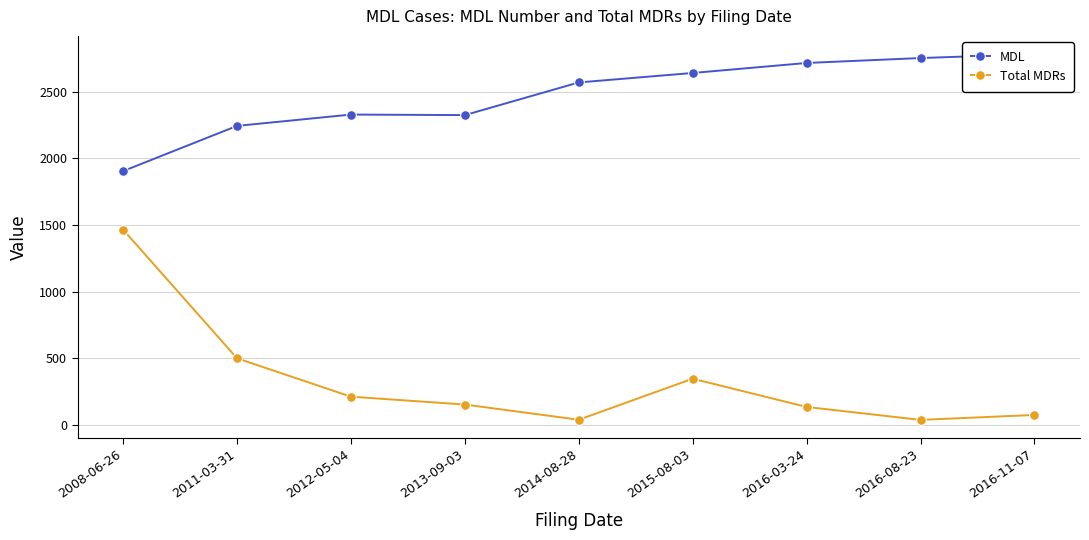

True or false: MDL has more than 0 interior local peaks.

True